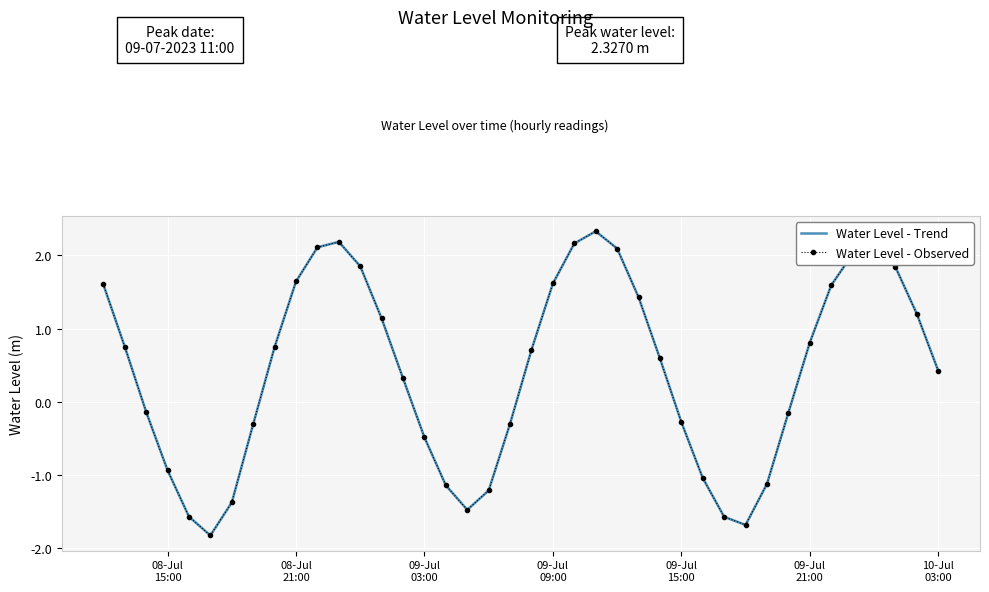

What is the value of the Water Level - Observed point at the 14th from the left?

1.1